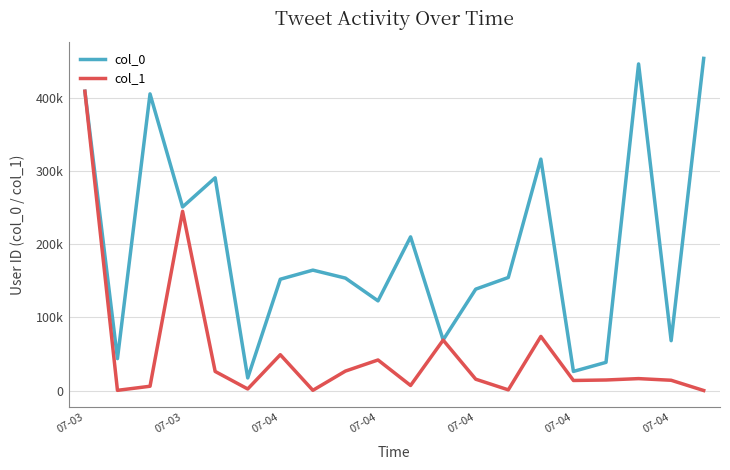

What are all the series names shown in the legend?

col_0, col_1